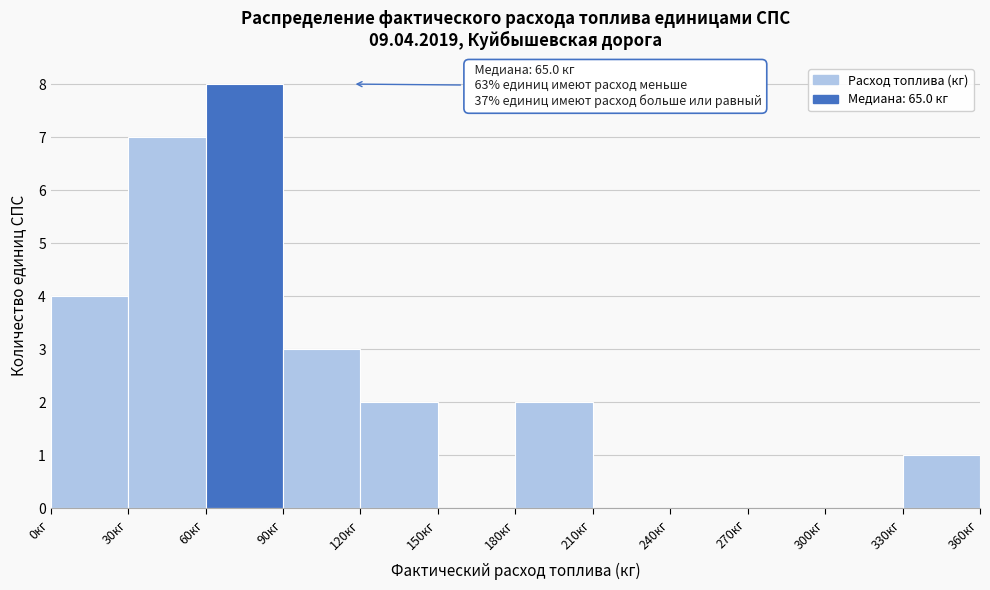

Over which range of the x-axis is the bar tallest?

60 to 90